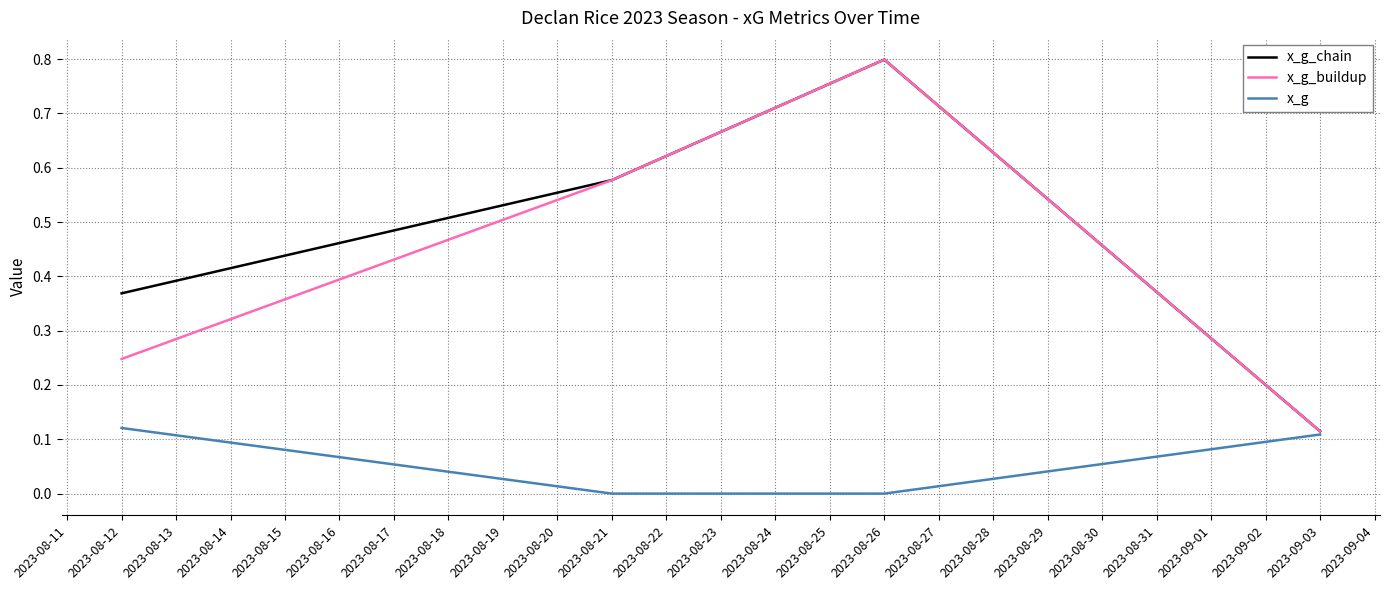

Does the chart have visible grid lines?

Yes